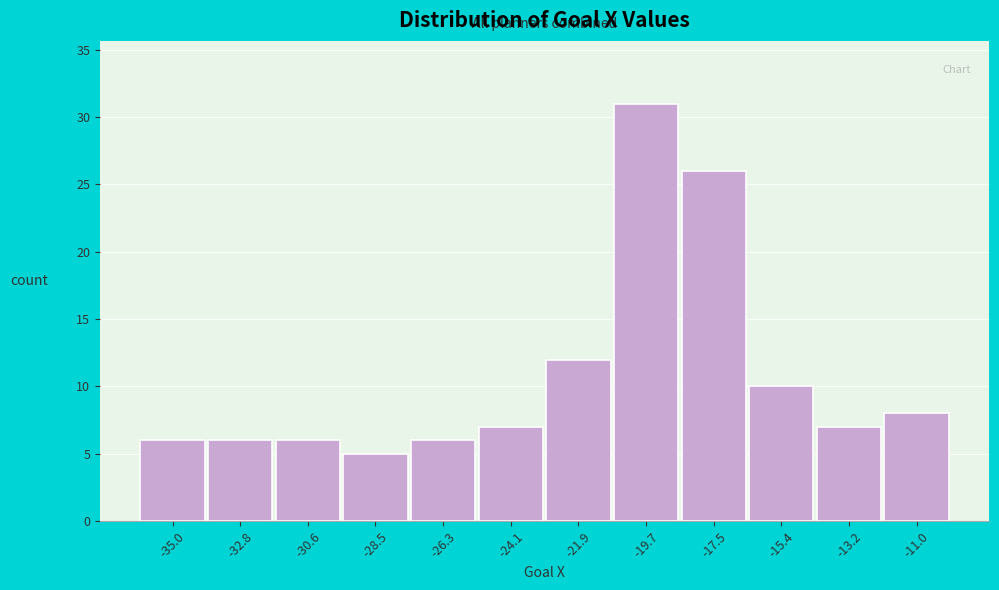

Reading right to left, extract all data points from this chart.

-11.0=8	-13.2=7	-15.4=10	-17.5=26	-19.7=31	-21.9=12	-24.1=7	-26.3=6	-28.5=5	-30.6=6	-32.8=6	-35.0=6